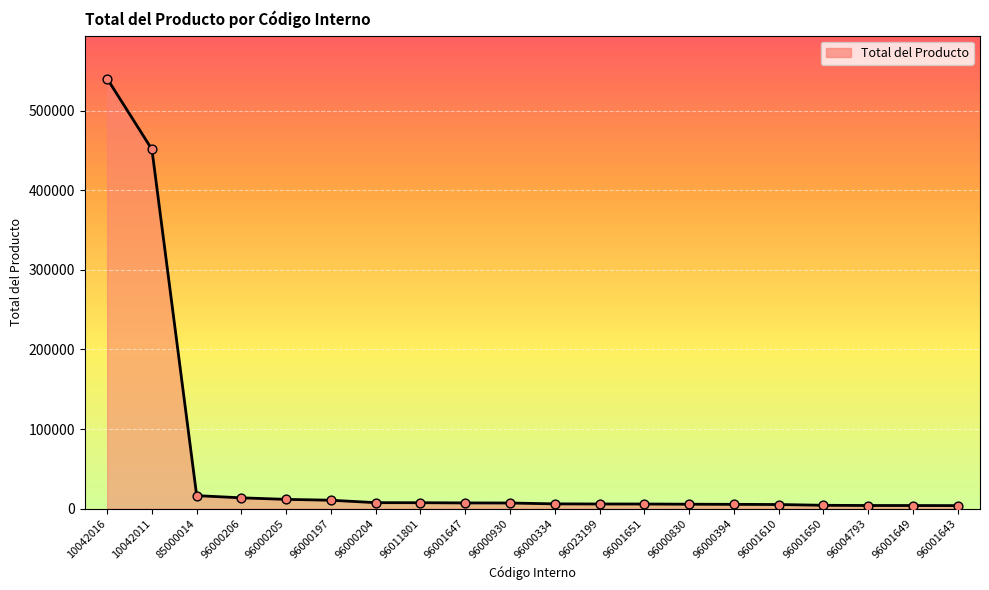

What is the difference between the maximum and minimum values?

536423.6